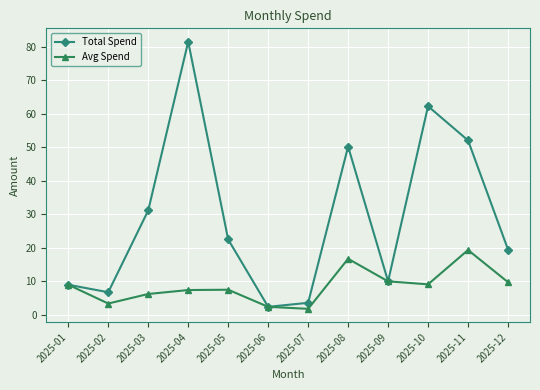

What is the value of the Avg Spend point at the 4th from the left?

7.4